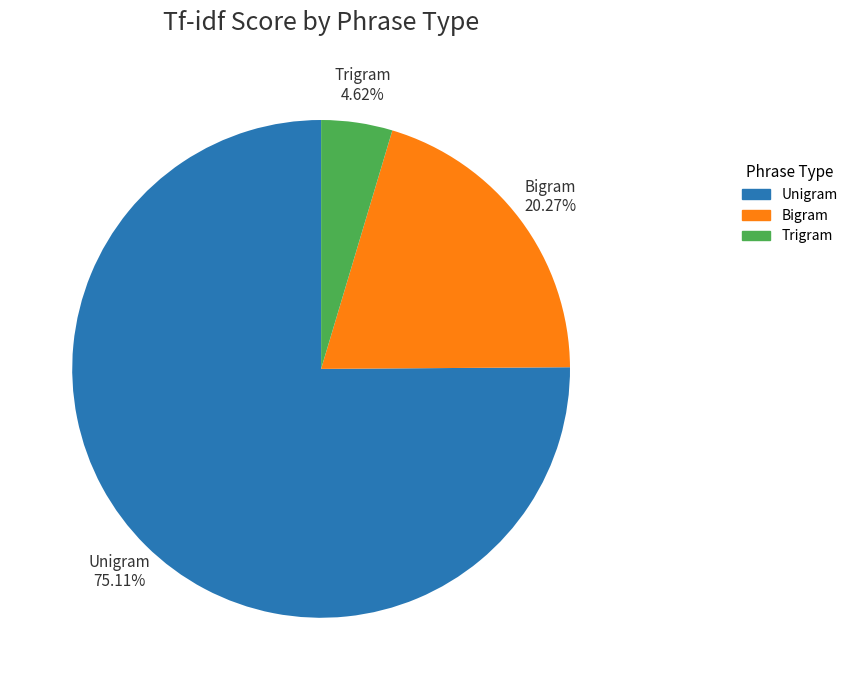

To the nearest percent, what is the average slice percentage?

33%